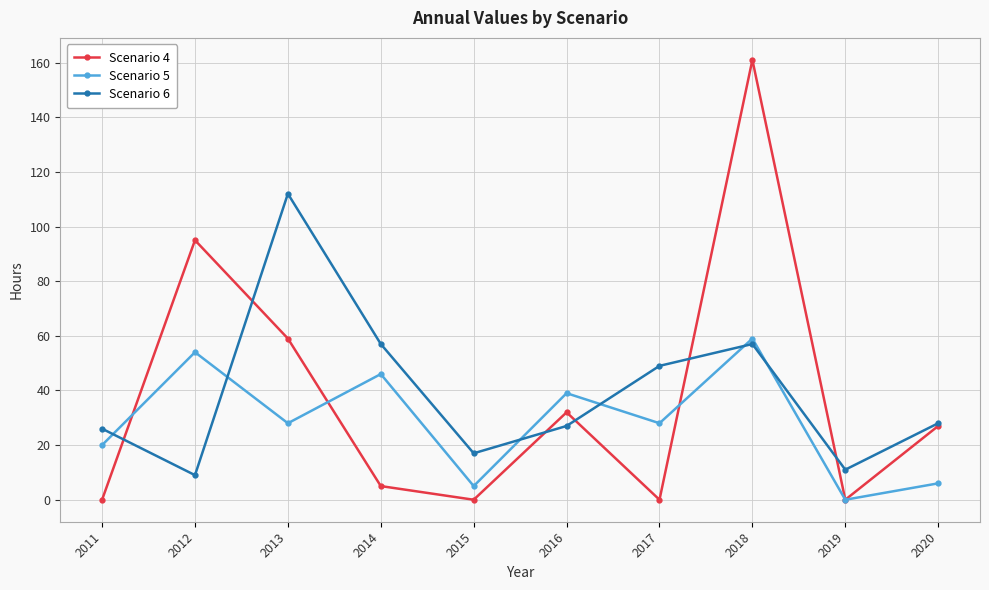

What are all the series names shown in the legend?

Scenario 4, Scenario 5, Scenario 6